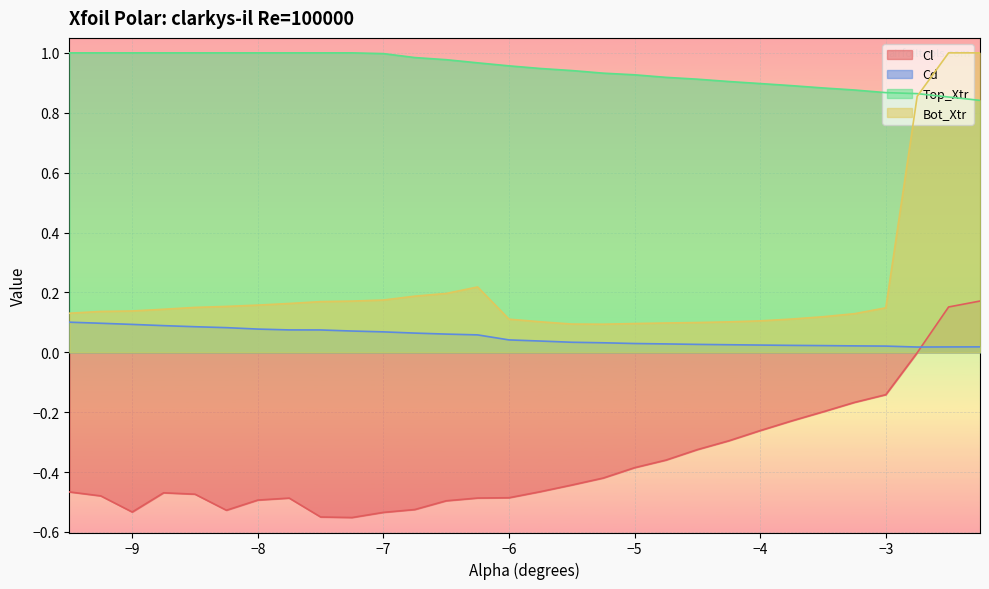

Reading left to right, extract all data points from this chart.

Cl: -0.5	-0.5	-0.5	-0.5	-0.5	-0.5	-0.5	-0.5	-0.6	-0.6	-0.5	-0.5	-0.5	-0.5	-0.5	-0.5	-0.4	-0.4	-0.4	-0.4	-0.3	-0.3	-0.3	-0.2	-0.2	-0.2	-0.1	-0.0	0.2	0.2
Cd: 0.1	0.1	0.1	0.1	0.1	0.1	0.1	0.1	0.1	0.1	0.1	0.1	0.1	0.1	0.0	0.0	0.0	0.0	0.0	0.0	0.0	0.0	0.0	0.0	0.0	0.0	0.0	0.0	0.0	0.0
Top_Xtr: 1.0	1.0	1.0	1.0	1.0	1.0	1.0	1.0	1.0	1.0	1.0	1.0	1.0	1.0	1.0	0.9	0.9	0.9	0.9	0.9	0.9	0.9	0.9	0.9	0.9	0.9	0.9	0.9	0.9	0.8
Bot_Xtr: 0.1	0.1	0.1	0.1	0.1	0.2	0.2	0.2	0.2	0.2	0.2	0.2	0.2	0.2	0.1	0.1	0.1	0.1	0.1	0.1	0.1	0.1	0.1	0.1	0.1	0.1	0.1	0.9	1.0	1.0